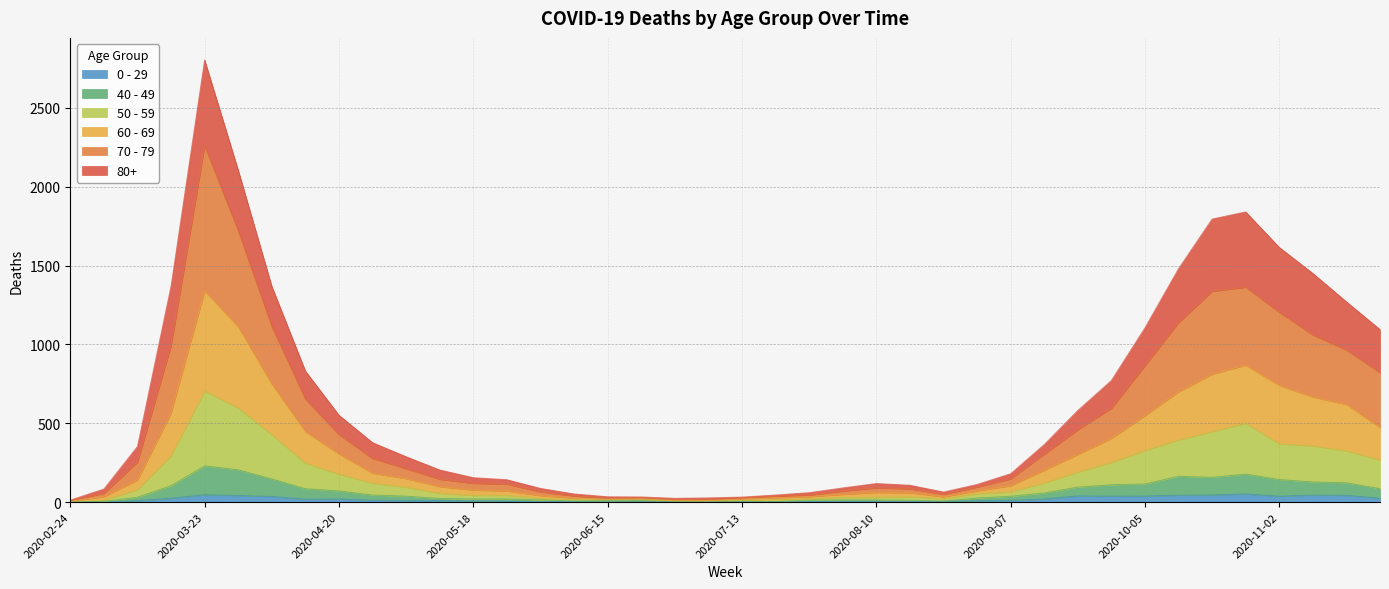

How many data points in 50 - 59 are less than 79?

20